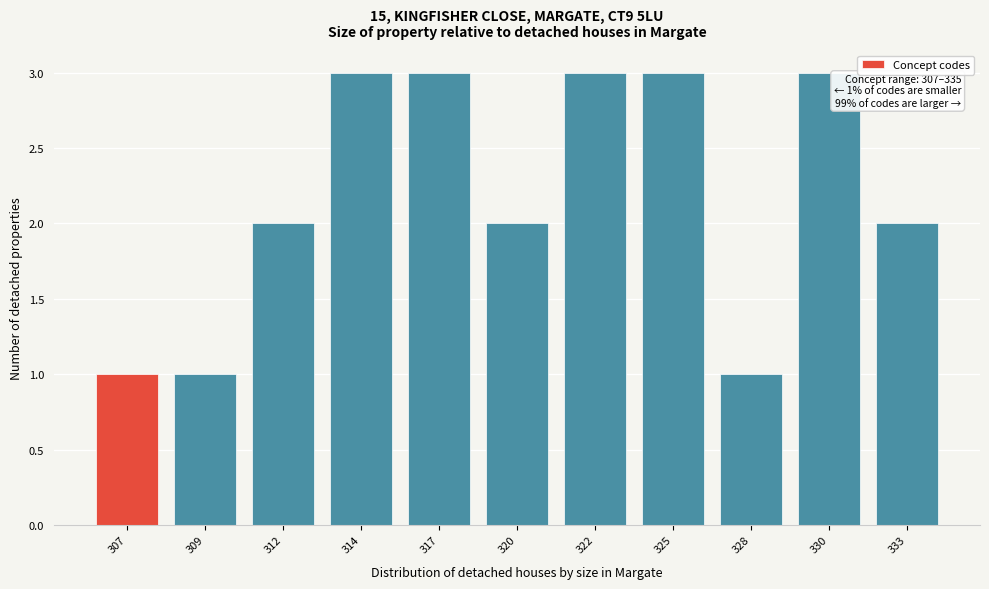

Reading left to right, list all the values displayed in this chart.

307=1	309=1	312=2	314=3	317=3	320=2	322=3	325=3	328=1	330=3	333=2